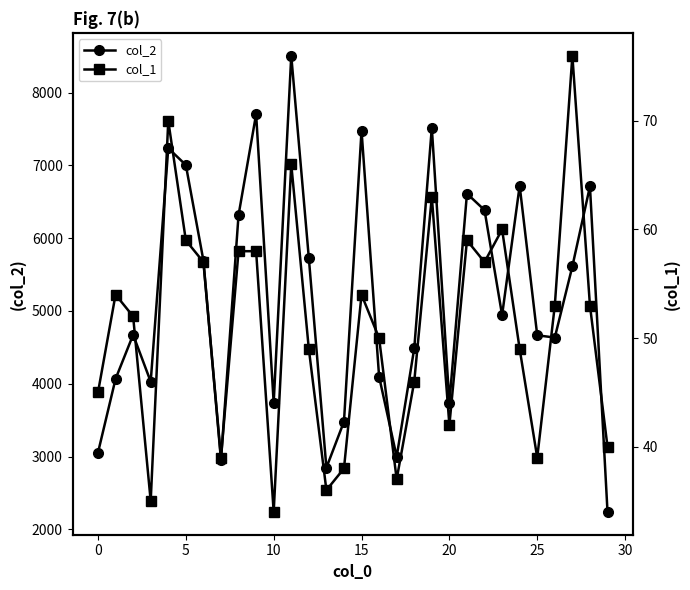

What is the lowest value of the col_2 series?

2240